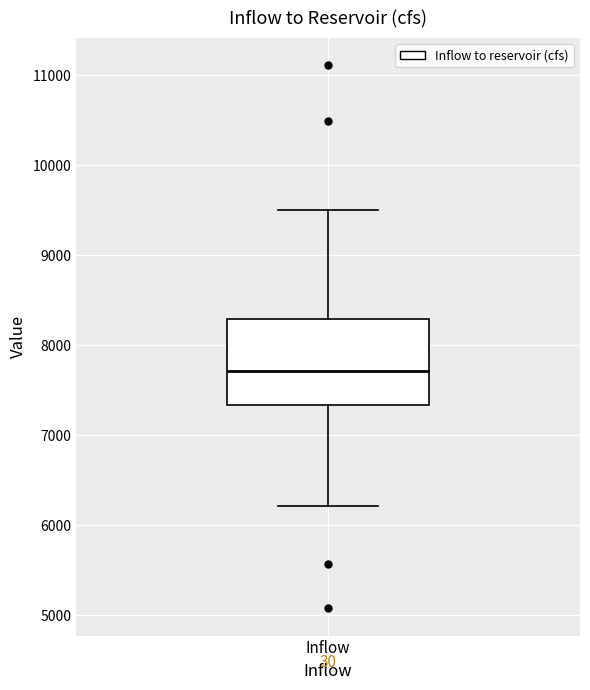

Where is the lower edge of the box for Inflow on the y-axis? The values are not printed on the chart, so give them approximately, as read against the axis.

7300